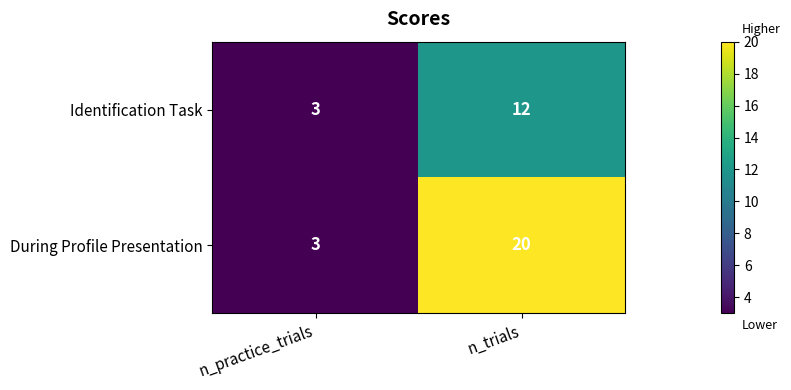

True or false: During Profile Presentation has a value of 20 at n_trials.

True